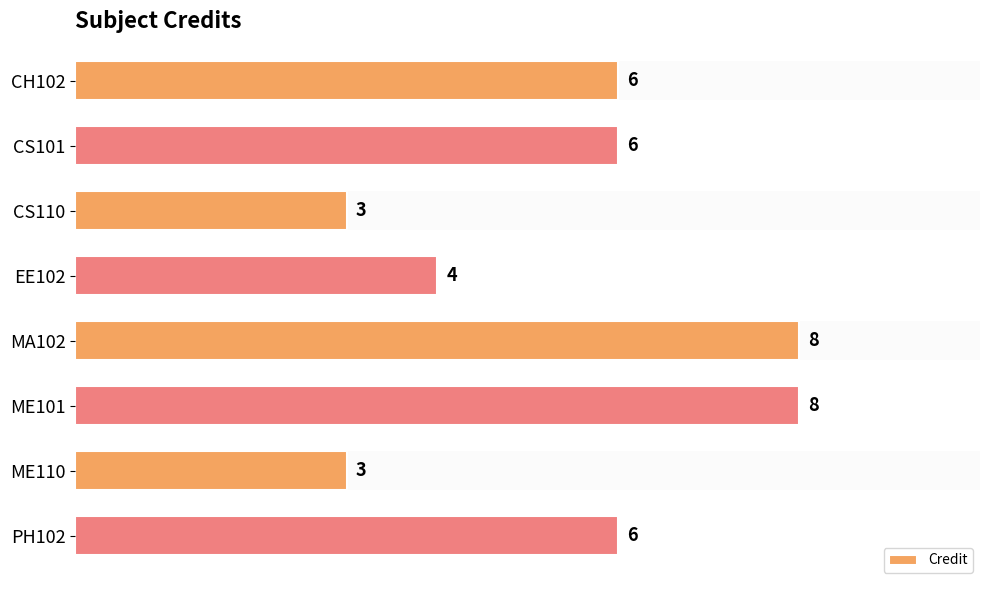

How many bars are there in total?

8